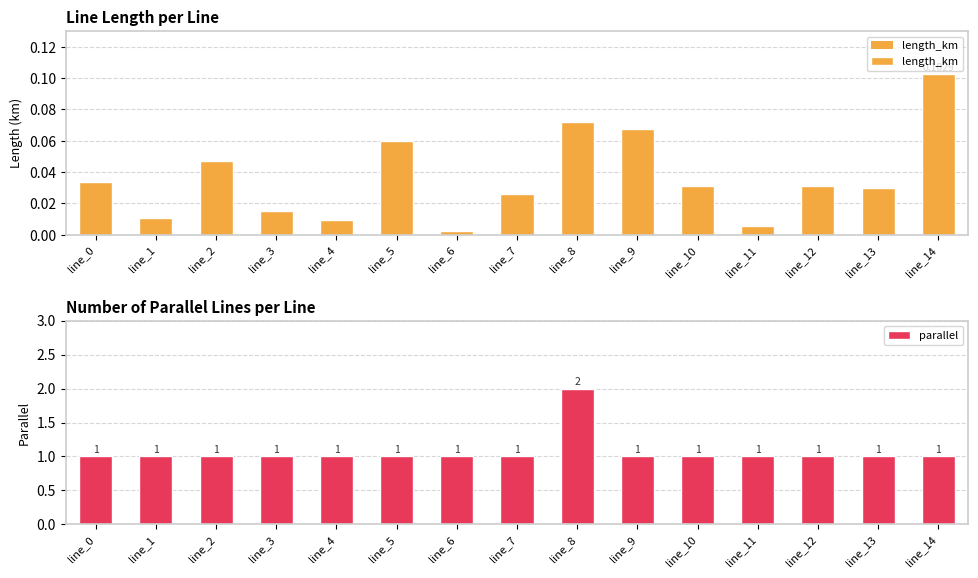

Which series has the largest total across all categories?

parallel